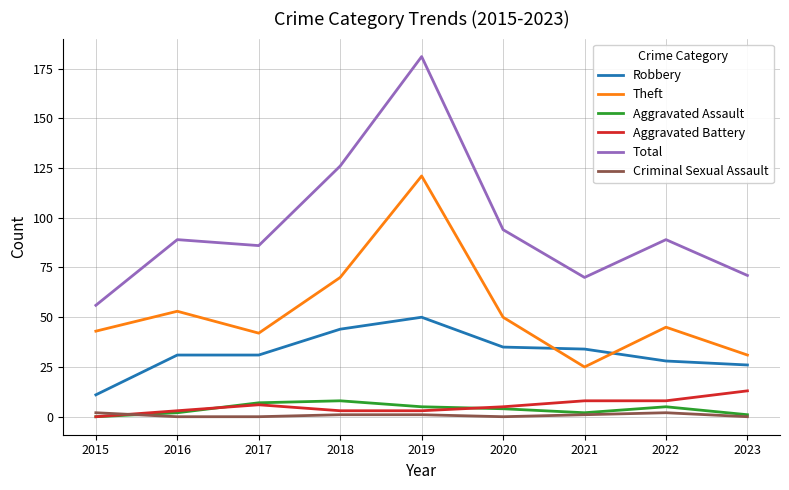

How many Aggravated Battery values are between 3 and 8?

7